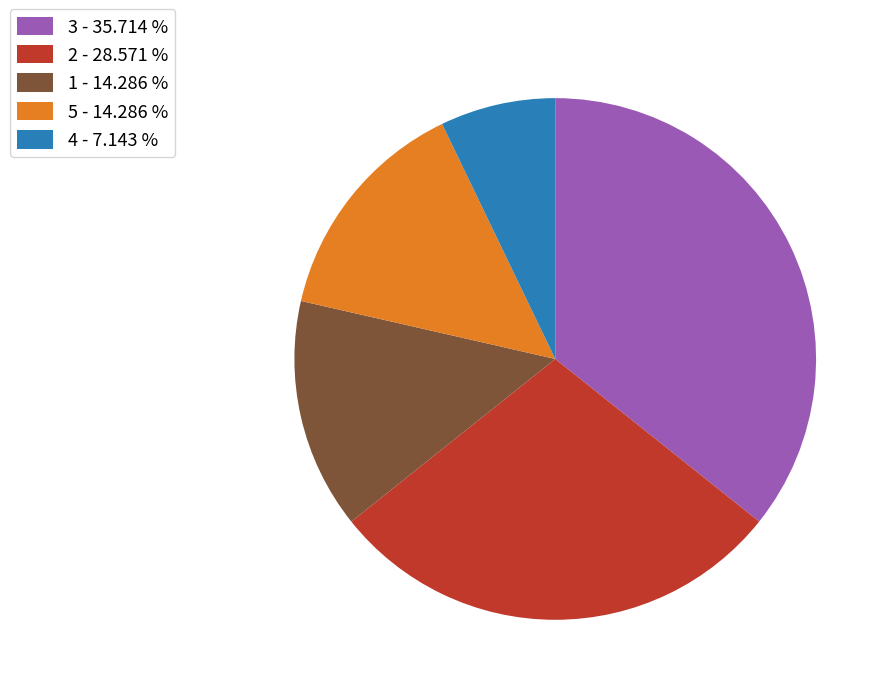

What is the ratio of the value at 5 - 14.286 % to the value at 3 - 35.714 %?

0.4